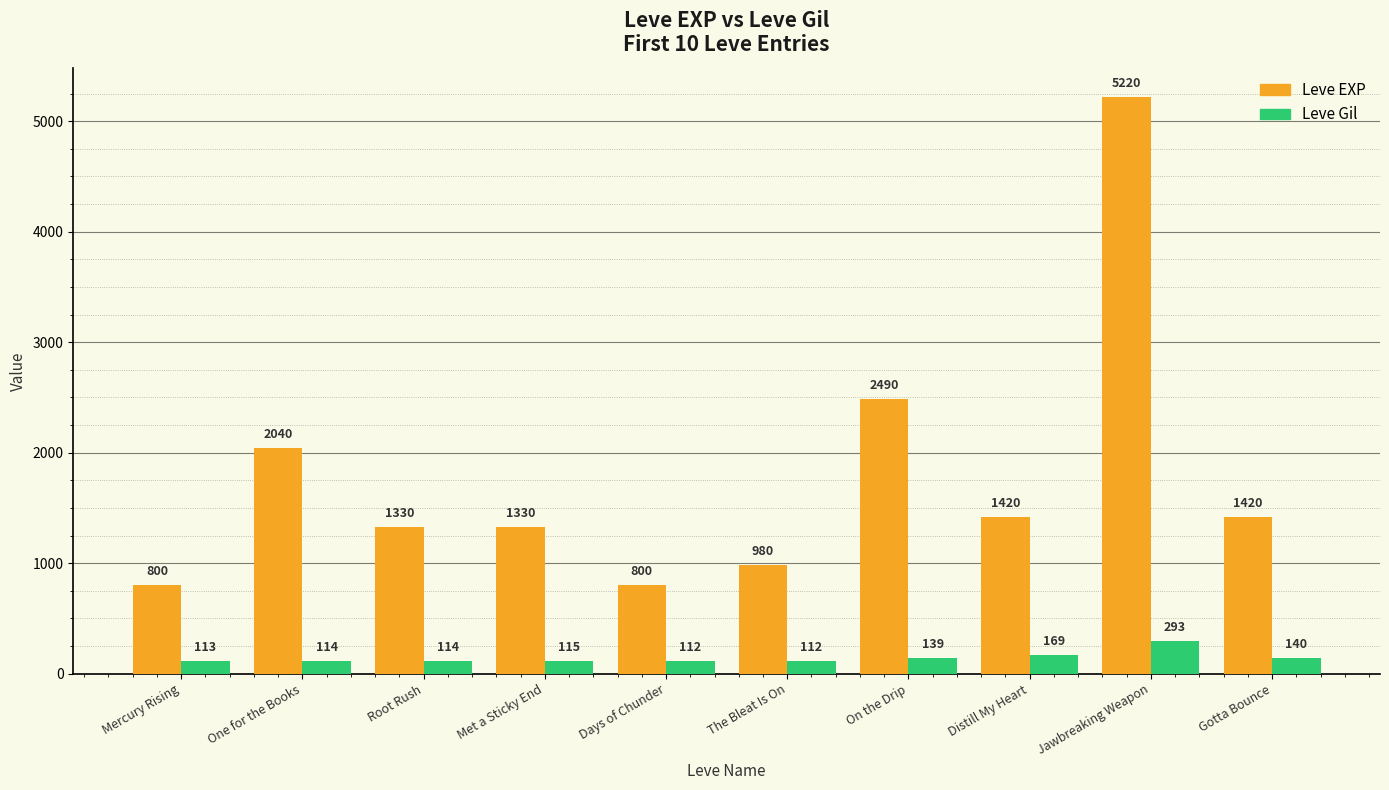

Is the value of Leve Gil at Mercury Rising greater than the value of Leve EXP at Mercury Rising?

No